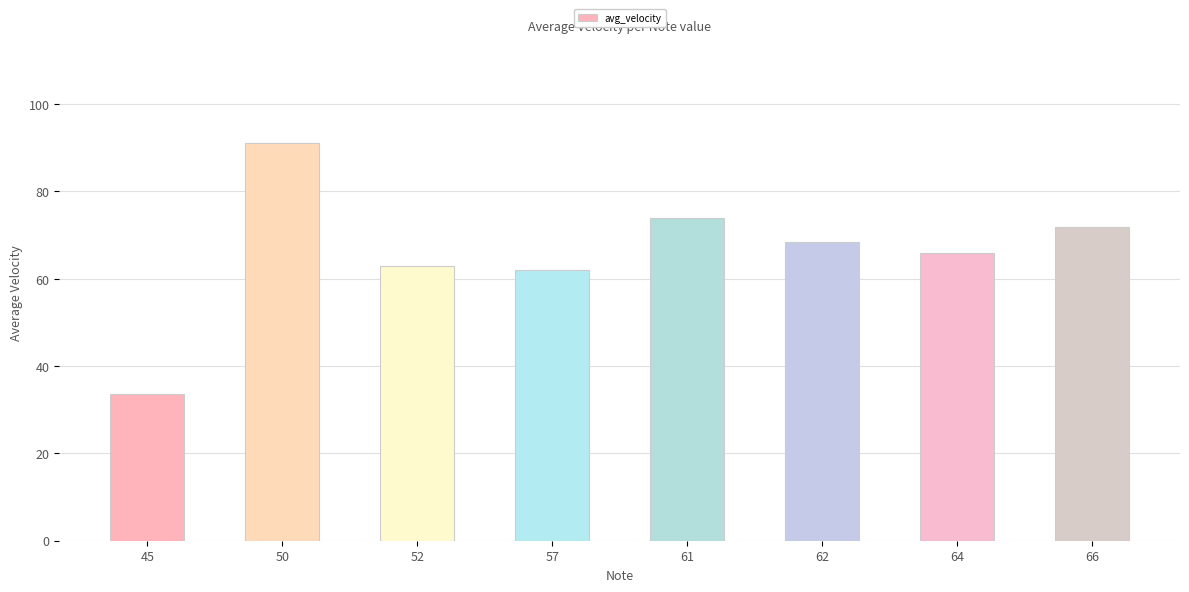

Reading left to right, list all the values displayed in this chart.

45=33.5	50=91.0	52=63.0	57=61.9	61=74.0	62=68.5	64=66.0	66=71.8